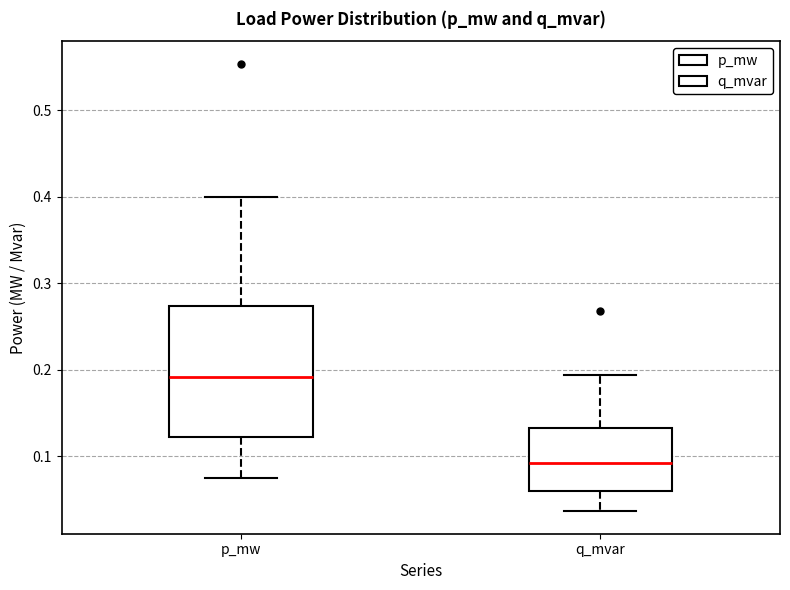

Reading left to right, read every box against the y-axis: the position of its median line, the range the box covers, and the ends of its whiskers. The values are not printed on the chart, so give them approximately, as read against the axis.

p_mw: median 0.19, box 0.12 to 0.27, whiskers 0.08 to 0.40
q_mvar: median 0.09, box 0.06 to 0.13, whiskers 0.04 to 0.19